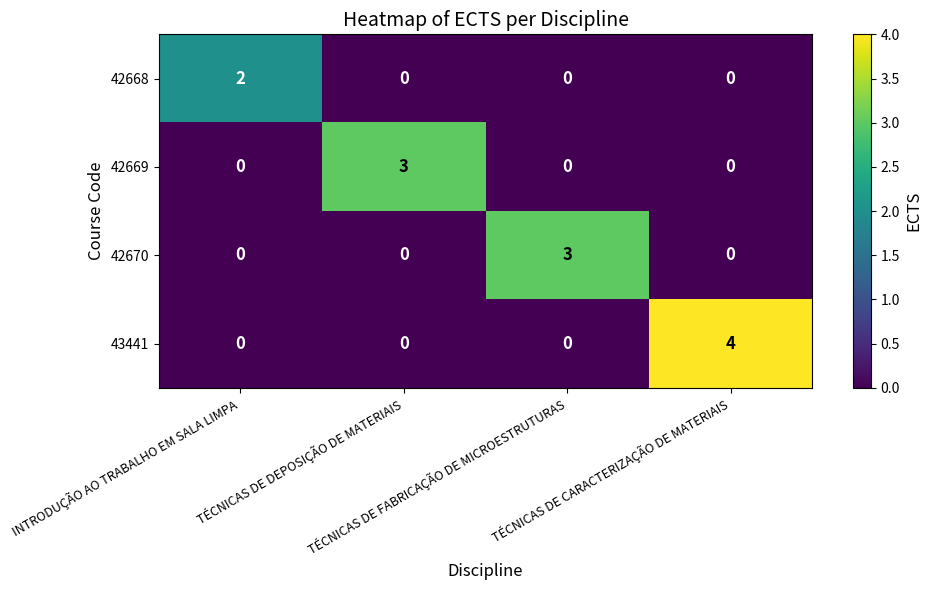

Which series has the widest spread of values?

43441